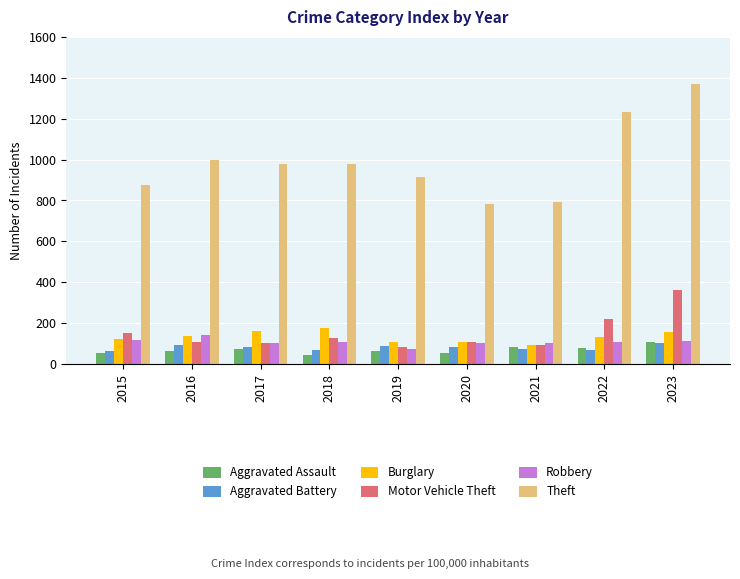

True or false: Robbery has a value of 102 at 2020.

True